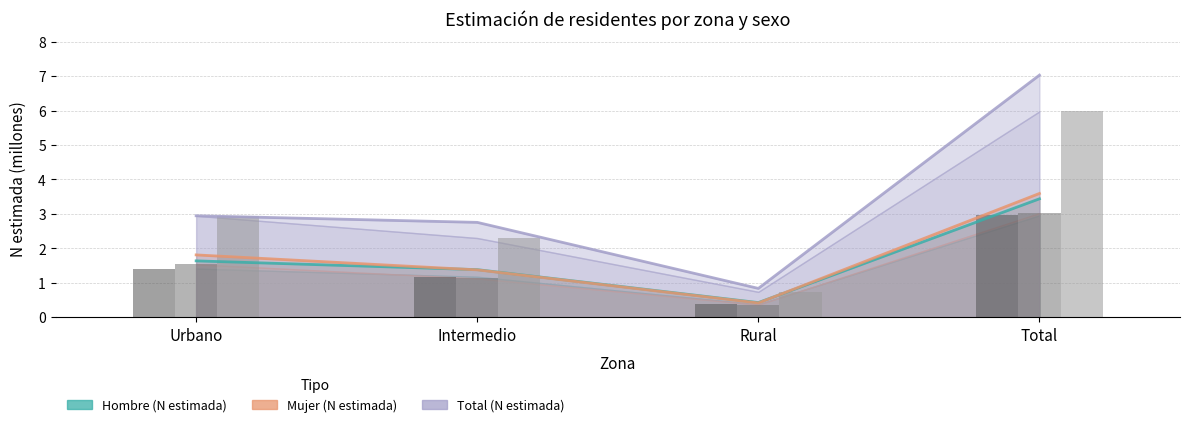

What is the label of the 1st bar from the right?

Total